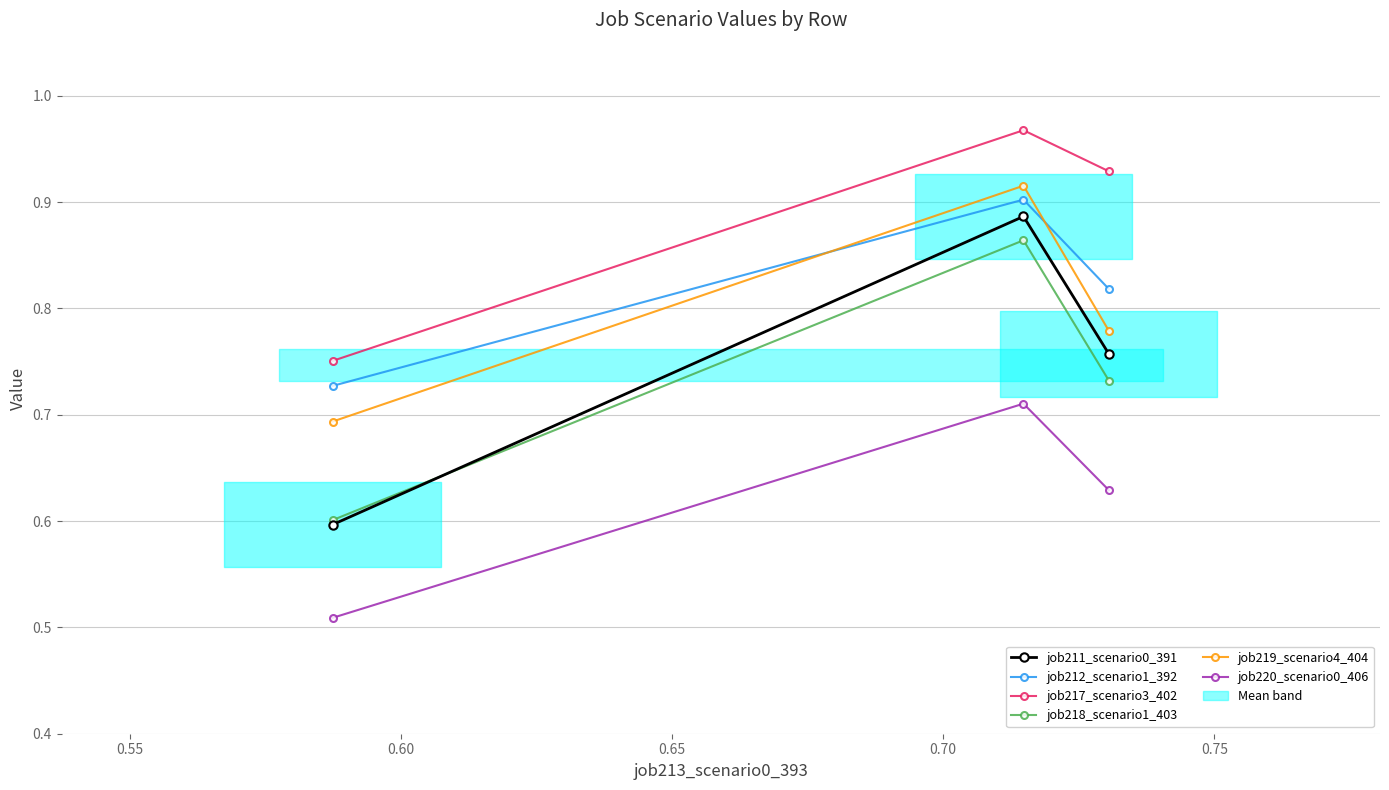

How many job219_scenario4_404 values are between 0 and 1?

3